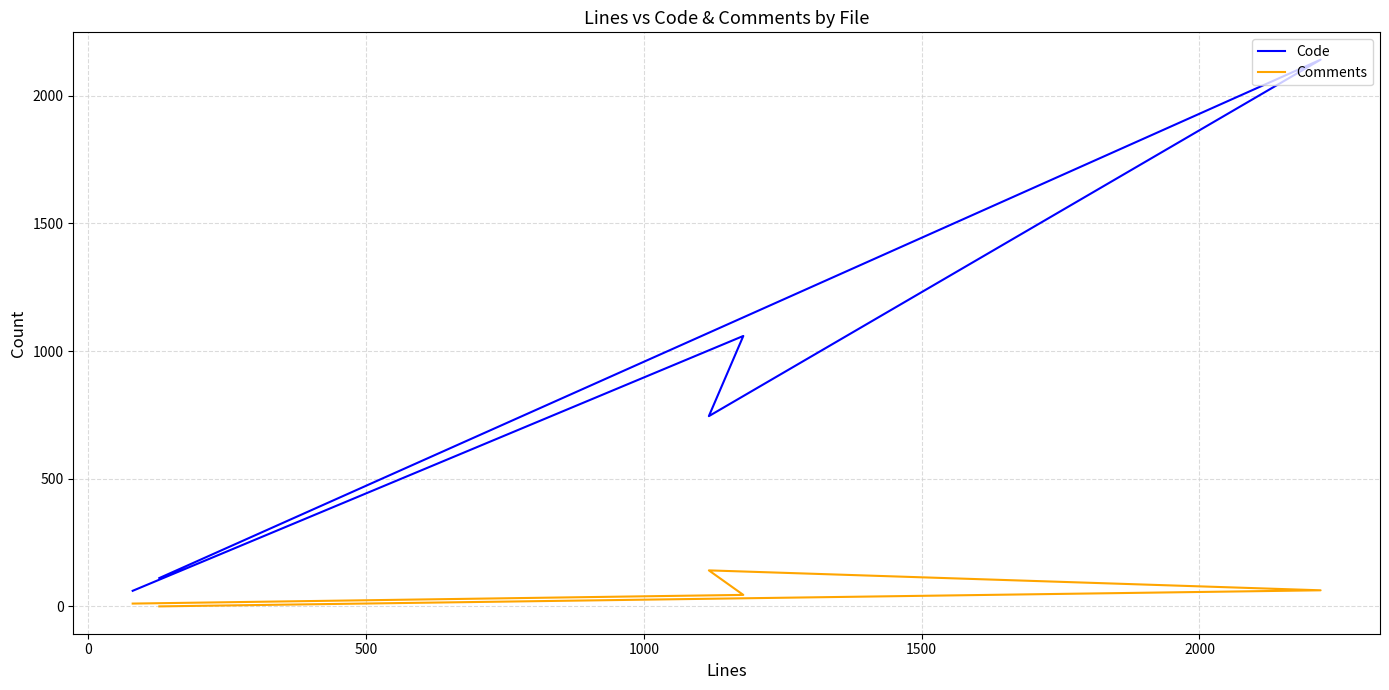

What are all the series names shown in the legend?

Code, Comments